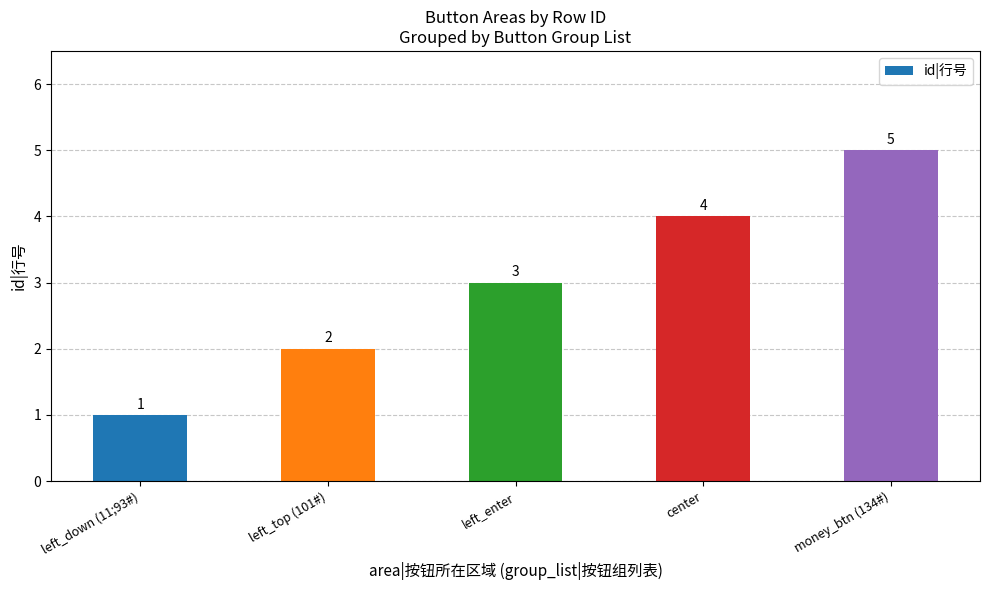

What is the label of the 5th bar from the right?

left_down (11;93#)